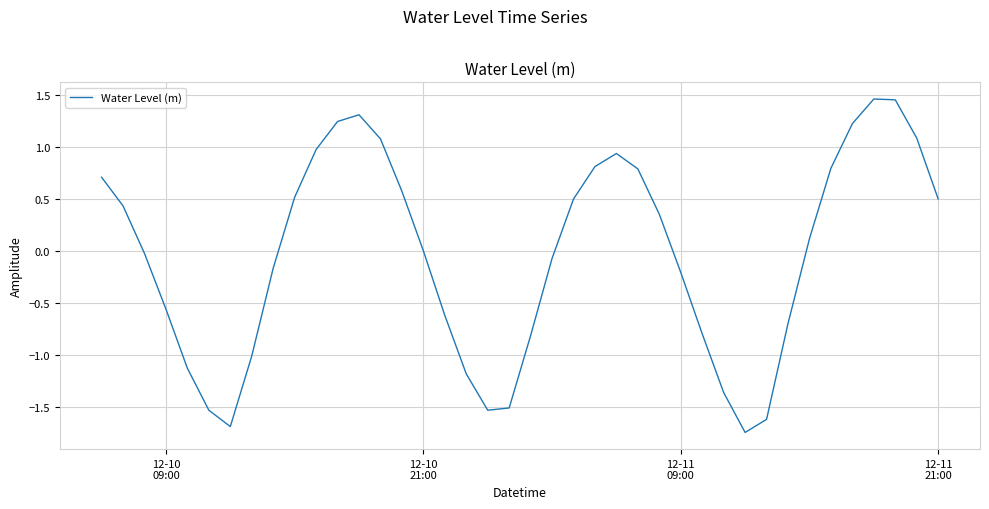

What is the difference between the maximum and minimum values?

3.2